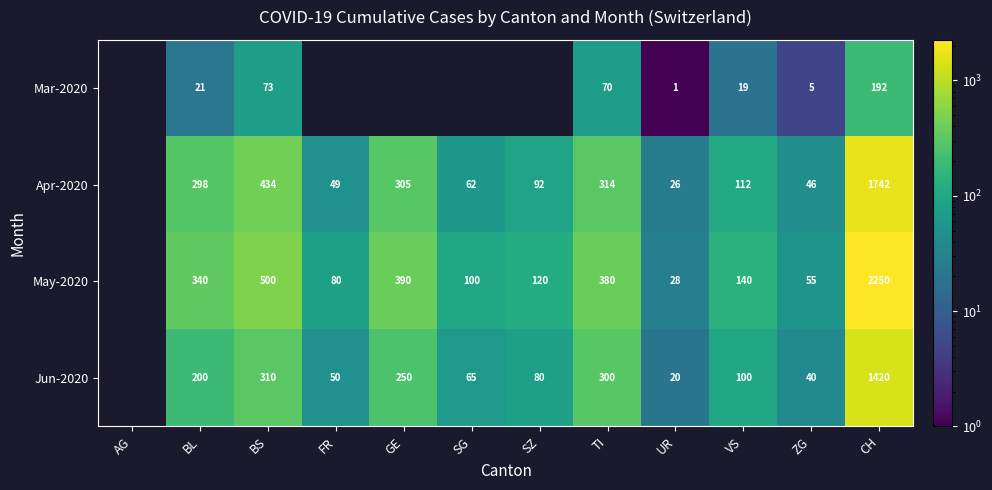

What is the difference between the highest and lowest values at CH?

2058